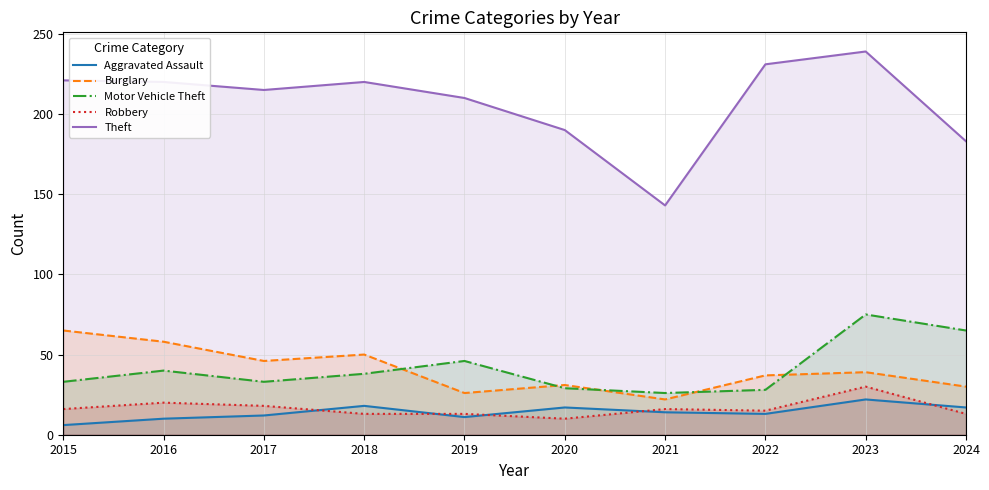

Reading right to left, extract all data points from this chart.

Aggravated Assault: 2024=17	2023=22	2022=13	2021=14	2020=17	2019=11	2018=18	2017=12	2016=10	2015=6
Burglary: 2024=30	2023=39	2022=37	2021=22	2020=31	2019=26	2018=50	2017=46	2016=58	2015=65
Motor Vehicle Theft: 2024=65	2023=75	2022=28	2021=26	2020=29	2019=46	2018=38	2017=33	2016=40	2015=33
Robbery: 2024=13	2023=30	2022=15	2021=16	2020=10	2019=13	2018=13	2017=18	2016=20	2015=16
Theft: 2024=183	2023=239	2022=231	2021=143	2020=190	2019=210	2018=220	2017=215	2016=220	2015=221